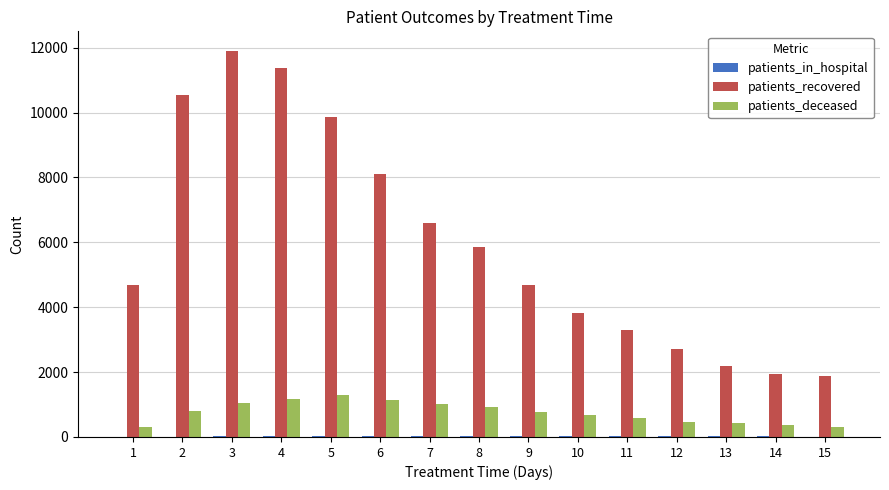

What is the maximum value for patients_recovered?

11908